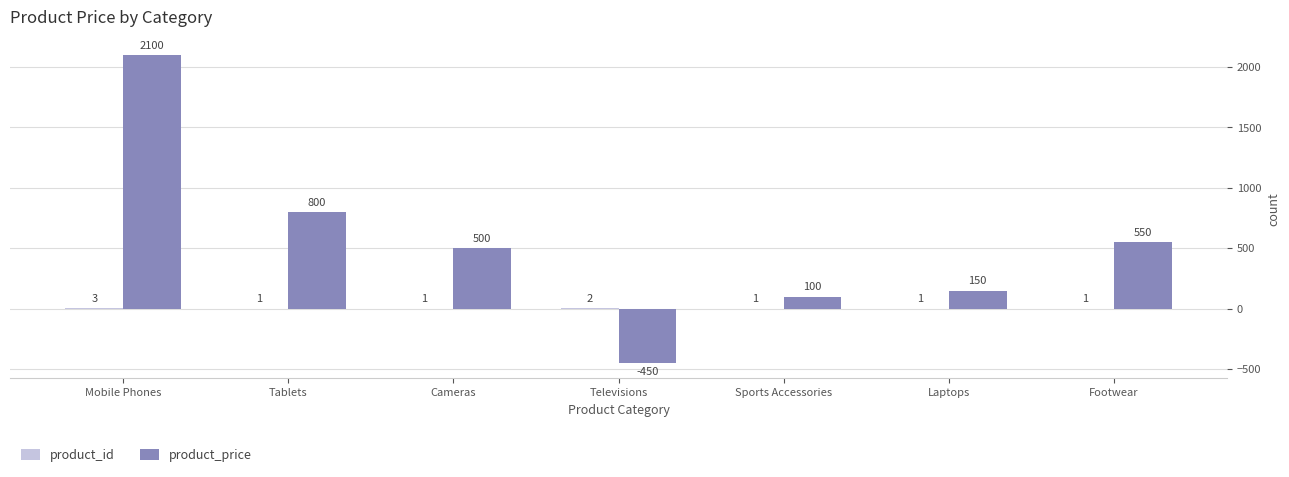

Which series has the largest total across all categories?

product_price